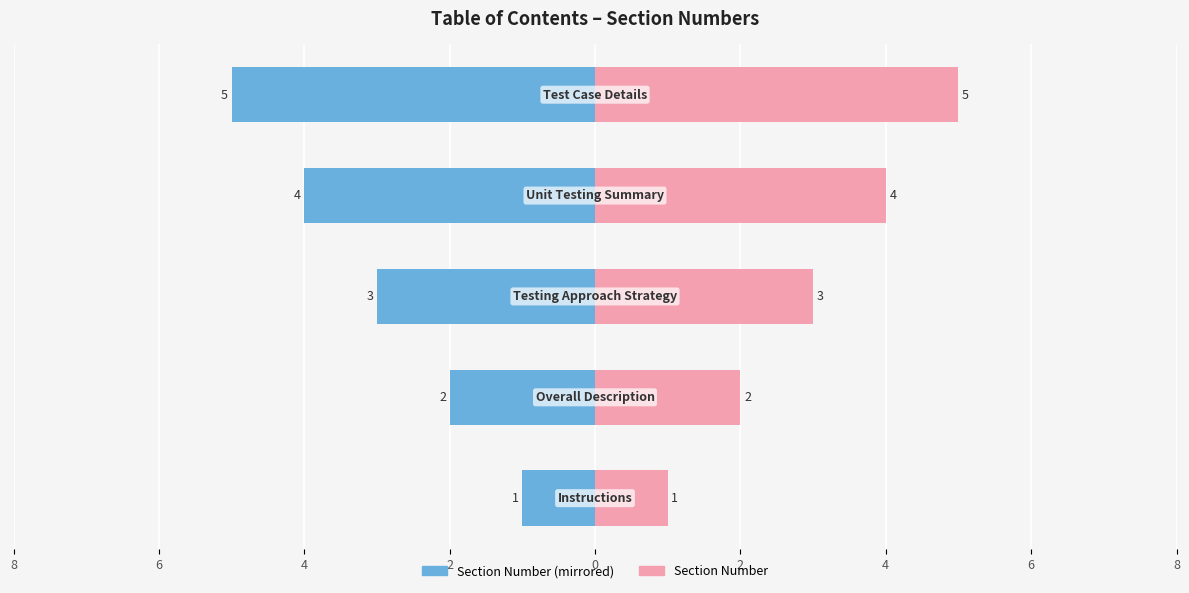

Are the bars horizontal?

Yes